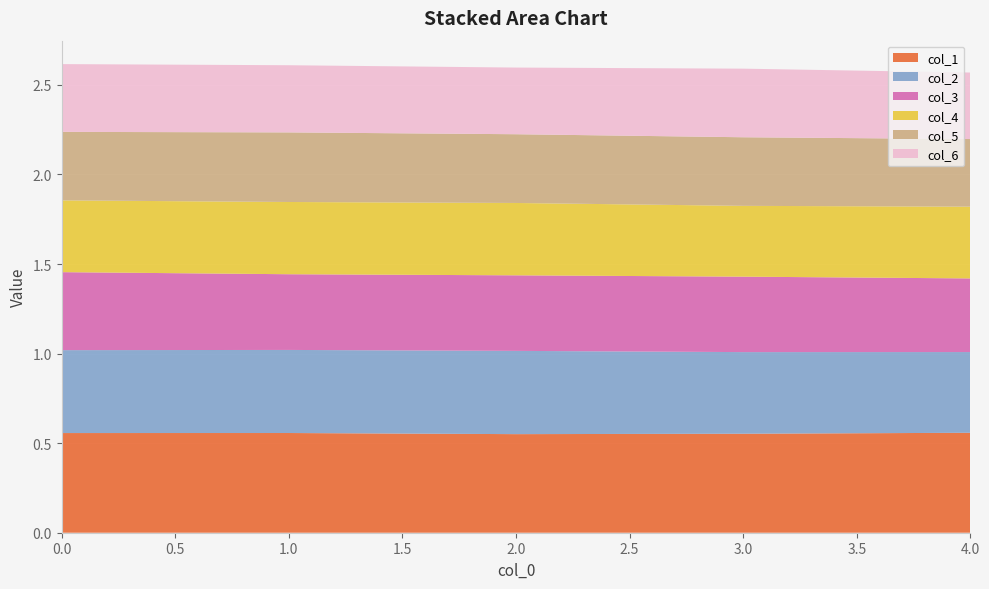

Reading left to right, what are all the values shown in this chart?

col_1: 0.6	0.6	0.6	0.6	0.6
col_2: 0.5	0.5	0.5	0.5	0.5
col_3: 0.4	0.4	0.4	0.4	0.4
col_4: 0.4	0.4	0.4	0.4	0.4
col_5: 0.4	0.4	0.4	0.4	0.4
col_6: 0.4	0.4	0.4	0.4	0.4